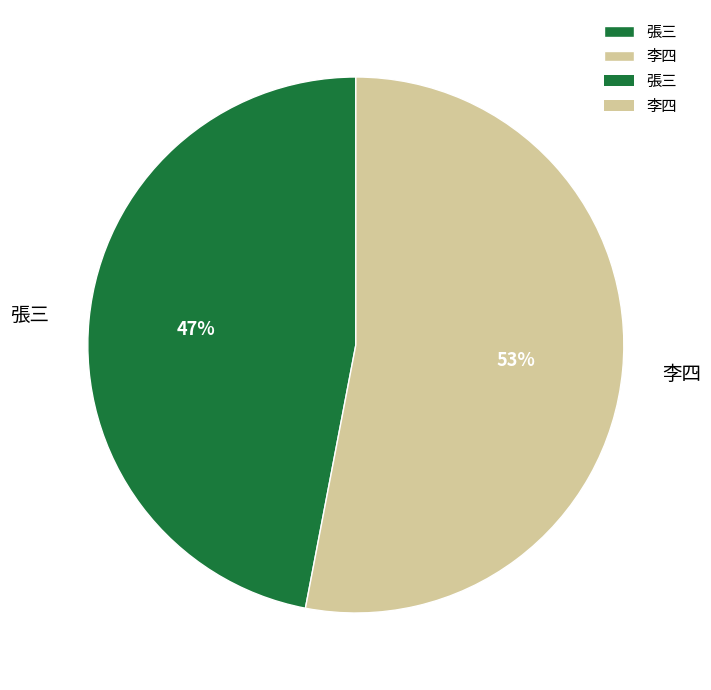

To the nearest percent, what percentage of the pie is 張三?

47%